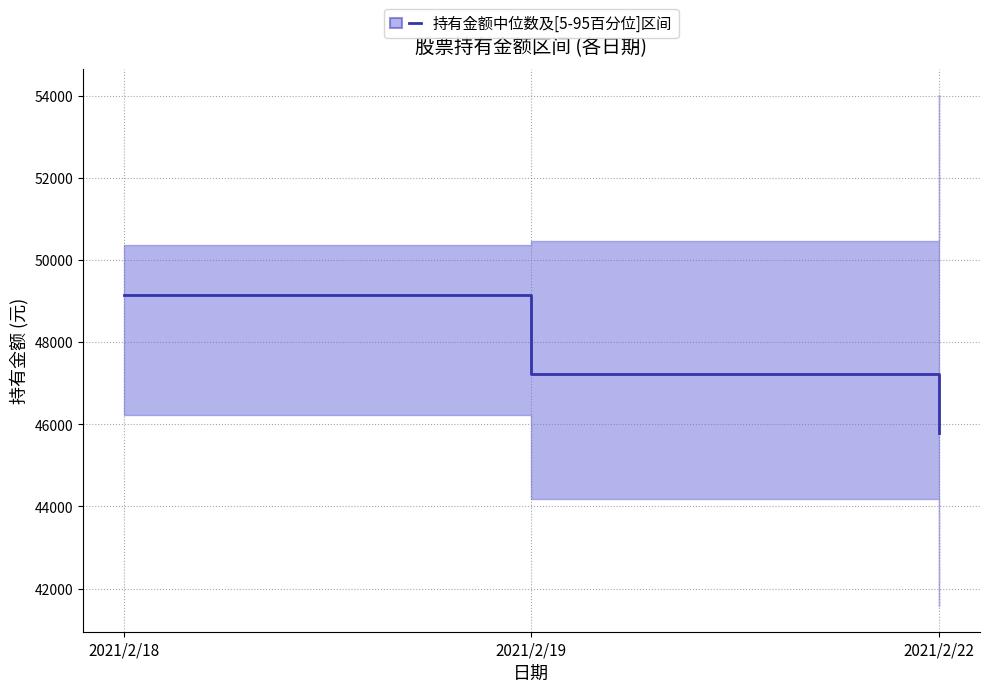

True or false: the data shows 45777.4 at 2021/2/22.

True